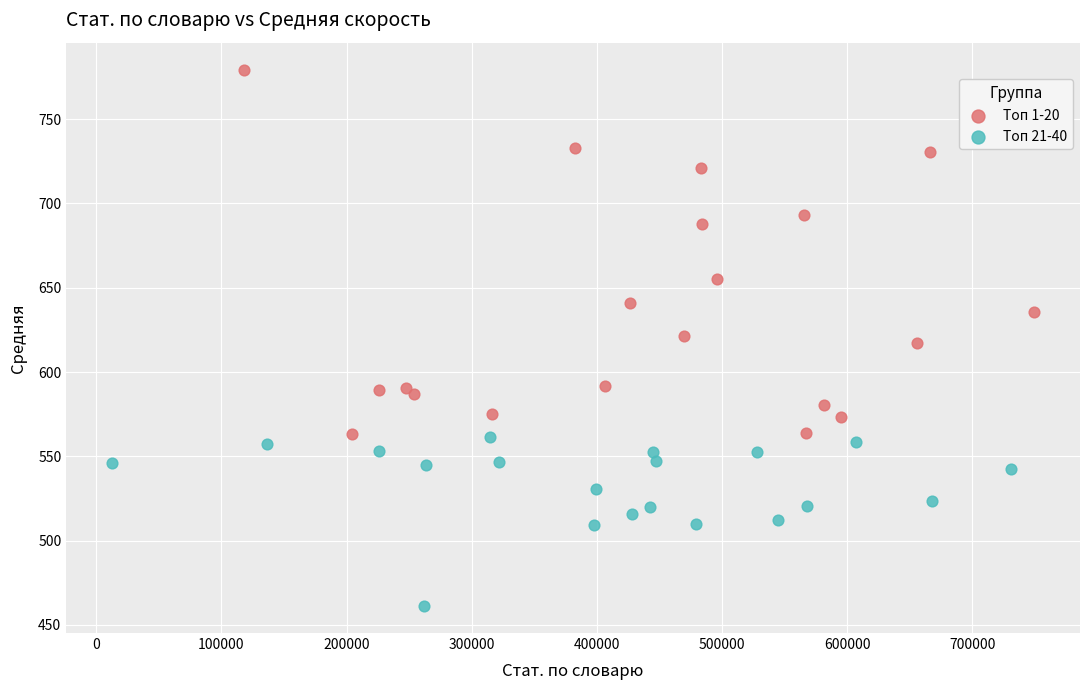

Which series reaches the minimum Y coordinate?

Топ 21-40